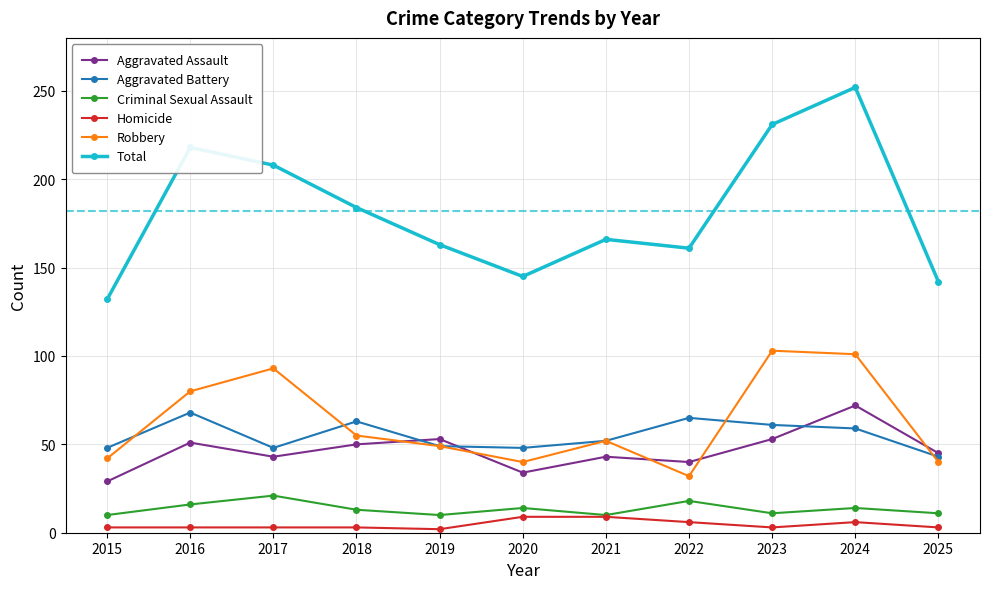

What is the maximum value shown in the chart?

252